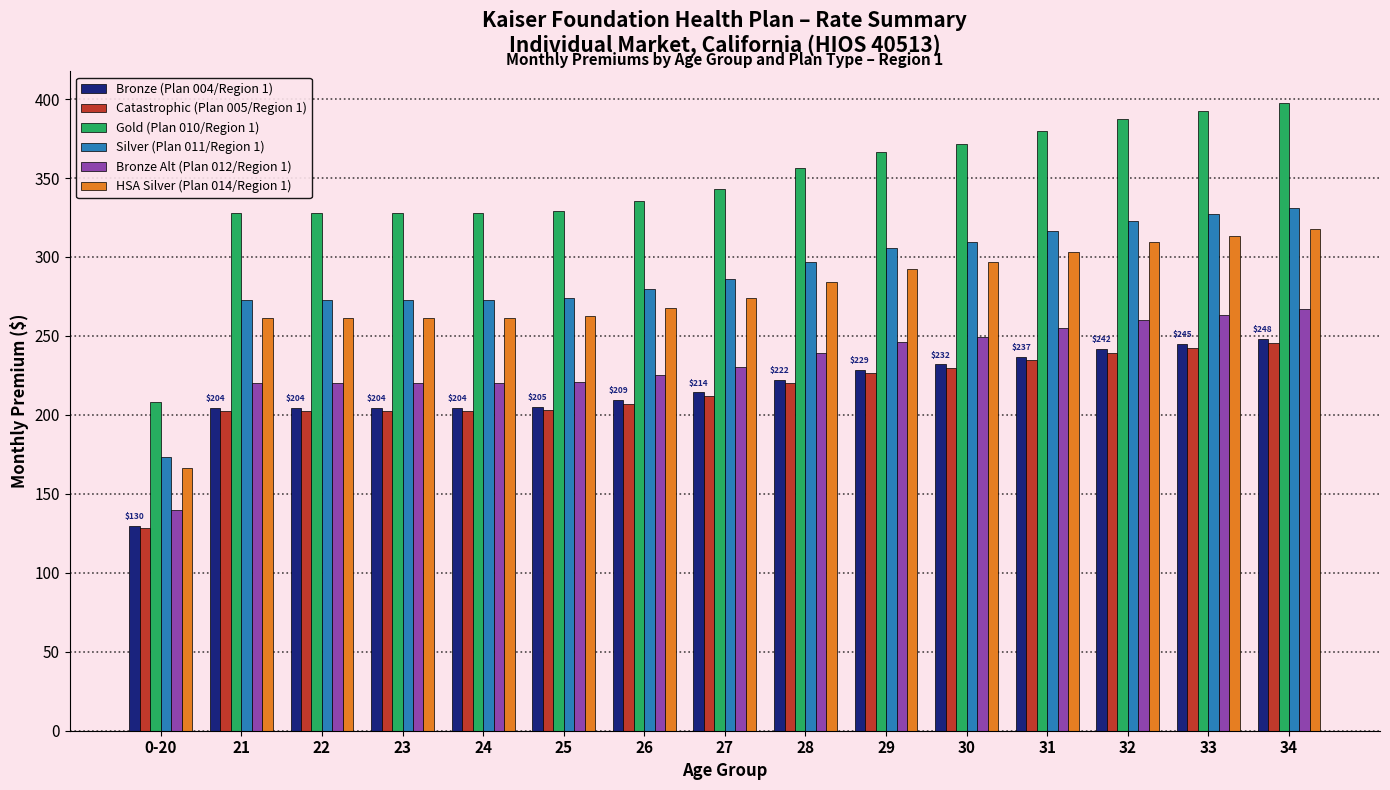

What is the greatest value displayed?

397.7